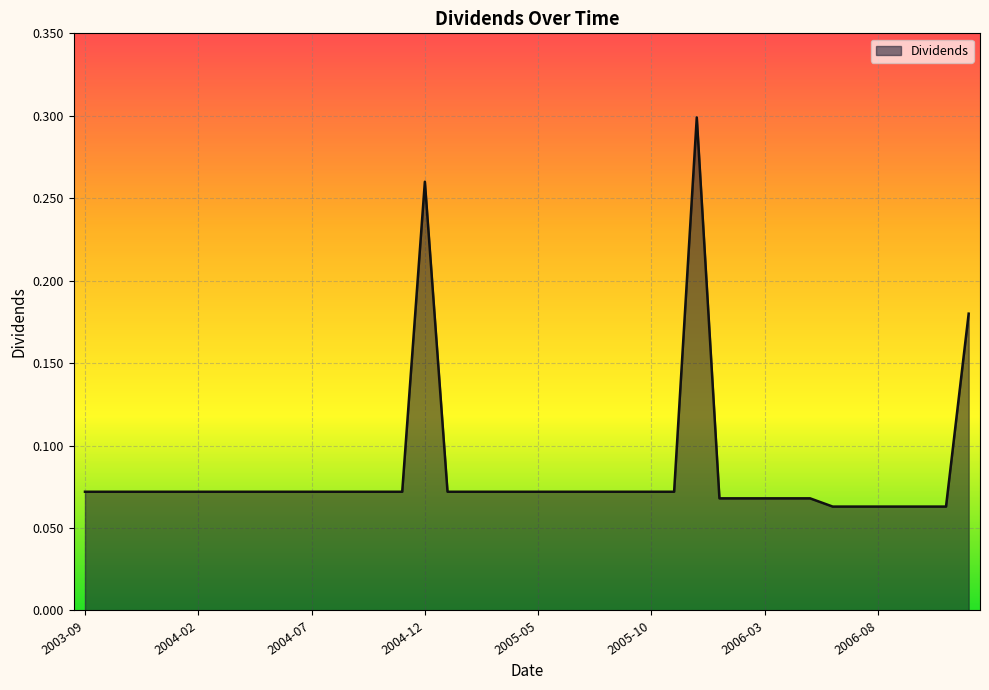

Does the chart have visible grid lines?

Yes